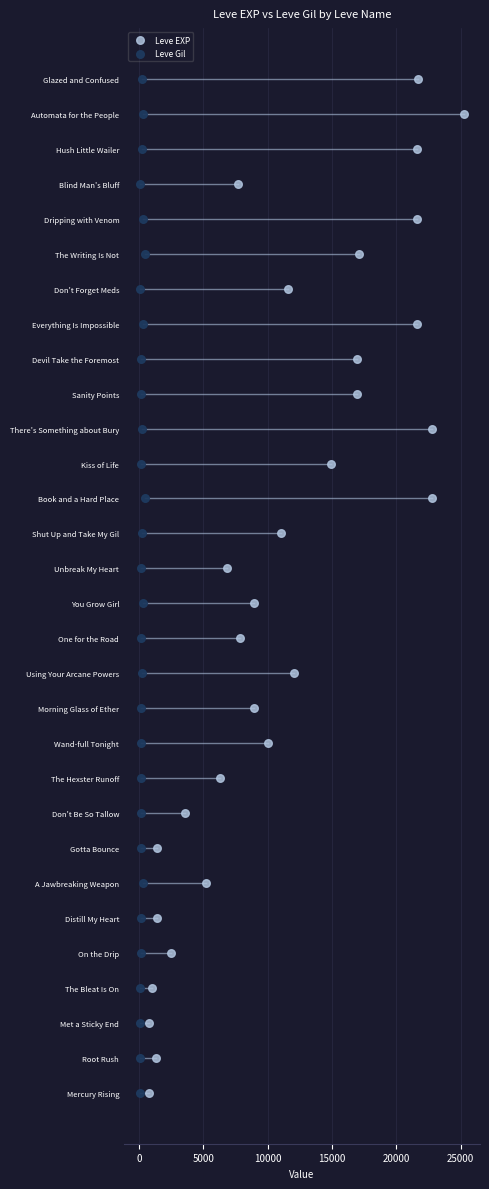

What are all the series names shown in the legend?

Leve EXP, Leve Gil